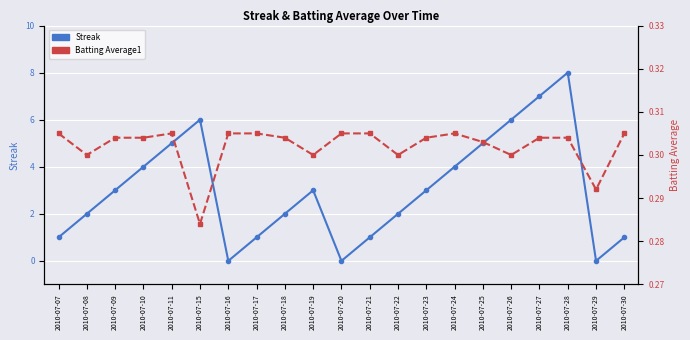

Reading left to right, what are all the values shown in this chart?

Streak: 2010-07-07=1.0	2010-07-08=2.0	2010-07-09=3.0	2010-07-10=4.0	2010-07-11=5.0	2010-07-15=6.0	2010-07-16=0.0	2010-07-17=1.0	2010-07-18=2.0	2010-07-19=3.0	2010-07-20=0.0	2010-07-21=1.0	2010-07-22=2.0	2010-07-23=3.0	2010-07-24=4.0	2010-07-25=5.0	2010-07-26=6.0	2010-07-27=7.0	2010-07-28=8.0	2010-07-29=0.0	2010-07-30=1.0
Batting Average1: 2010-07-07=0.3	2010-07-08=0.3	2010-07-09=0.3	2010-07-10=0.3	2010-07-11=0.3	2010-07-15=0.3	2010-07-16=0.3	2010-07-17=0.3	2010-07-18=0.3	2010-07-19=0.3	2010-07-20=0.3	2010-07-21=0.3	2010-07-22=0.3	2010-07-23=0.3	2010-07-24=0.3	2010-07-25=0.3	2010-07-26=0.3	2010-07-27=0.3	2010-07-28=0.3	2010-07-29=0.3	2010-07-30=0.3